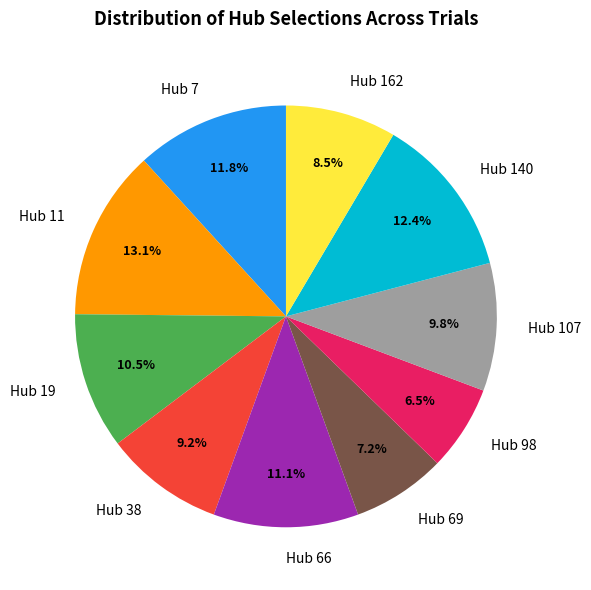

How many segments does this pie chart have?

10